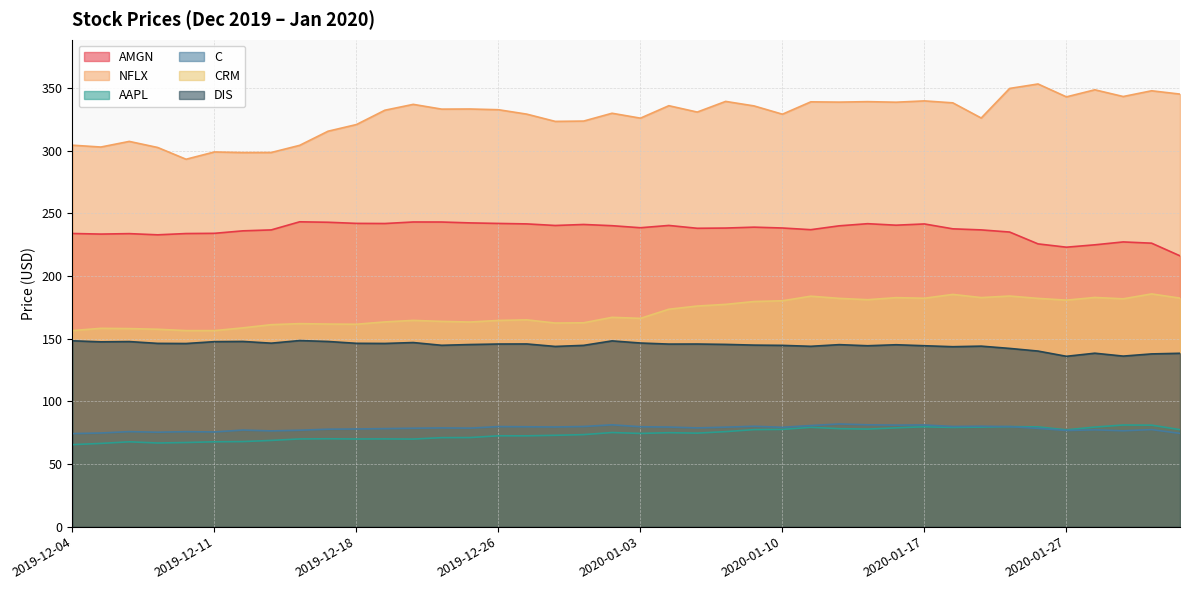

Reading left to right, extract all data points from this chart.

AMGN: 233.9	233.4	233.8	232.8	233.8	234.0	236.0	236.7	243.2	242.8	241.9	241.8	243.1	243.0	242.3	241.9	241.5	240.3	241.1	240.1	238.5	240.3	238.0	238.2	238.9	238.3	236.9	240.0	241.7	240.5	241.5	237.6	236.8	235.0	225.6	222.9	224.8	227.1	226.1	216.1
NFLX: 304.3	302.9	307.4	302.5	293.1	298.9	298.4	298.5	304.2	315.5	320.8	332.2	336.9	333.1	333.2	332.6	329.1	323.3	323.6	329.8	325.9	335.8	330.8	339.3	335.7	329.0	338.9	338.7	339.1	338.6	339.7	338.1	326.0	349.6	353.2	342.9	348.5	343.2	347.7	345.1
AAPL: 65.4	66.4	67.7	66.7	67.1	67.7	67.9	68.8	70.0	70.1	69.9	70.0	69.9	71.0	71.1	72.5	72.4	72.9	73.4	75.1	74.4	74.9	74.6	75.8	77.4	77.6	79.2	78.2	77.8	78.8	79.7	79.1	79.4	79.8	79.6	77.2	79.4	81.1	81.0	77.4
C: 74.2	74.7	75.8	75.3	75.8	75.6	77.1	76.4	76.9	77.7	77.9	78.2	78.5	78.8	78.6	79.8	79.7	79.5	79.9	81.2	79.7	79.4	78.8	79.4	80.1	79.2	80.7	81.9	81.2	81.0	81.1	79.9	80.1	79.8	78.4	76.7	77.2	76.5	77.4	74.4
CRM: 156.4	158.2	158.0	157.5	156.4	156.4	158.6	161.1	162.0	161.6	161.5	163.3	164.6	163.7	163.2	164.5	165.0	162.4	162.6	167.0	166.2	173.4	176.0	177.3	179.6	180.2	183.9	182.1	181.1	182.7	182.2	185.3	182.8	184.0	182.1	180.7	182.9	181.8	185.7	182.3
DIS: 148.3	147.4	147.7	146.2	146.1	147.6	147.8	146.4	148.5	147.7	146.3	146.1	146.9	144.7	145.3	145.7	145.8	143.8	144.6	148.2	146.5	145.6	145.7	145.4	144.8	144.6	143.9	145.2	144.3	145.1	144.3	143.6	144.0	142.2	140.1	135.9	138.4	136.1	137.8	138.3